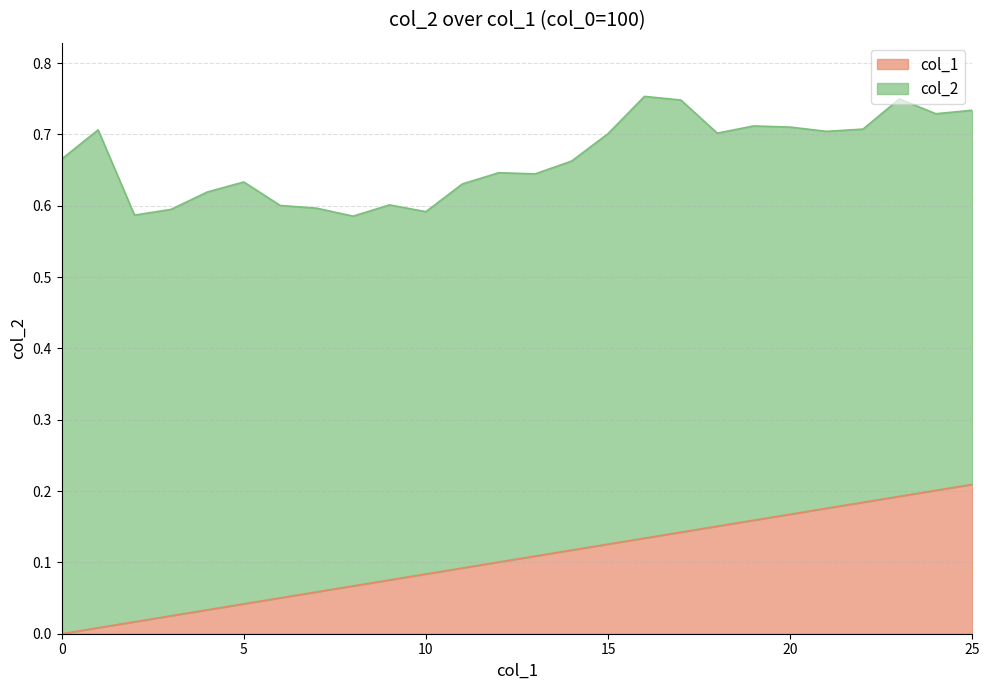

The value at 14 is 0.1. True or false?

False